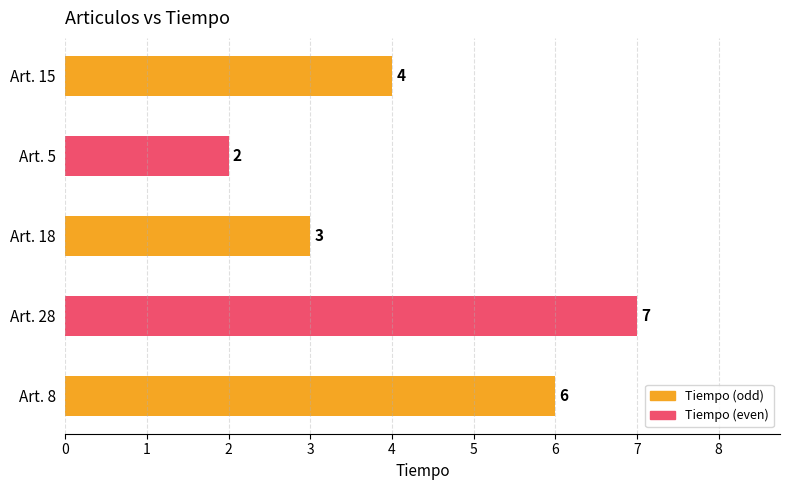

What is the change in value from Art. 28 to Art. 15?

-3